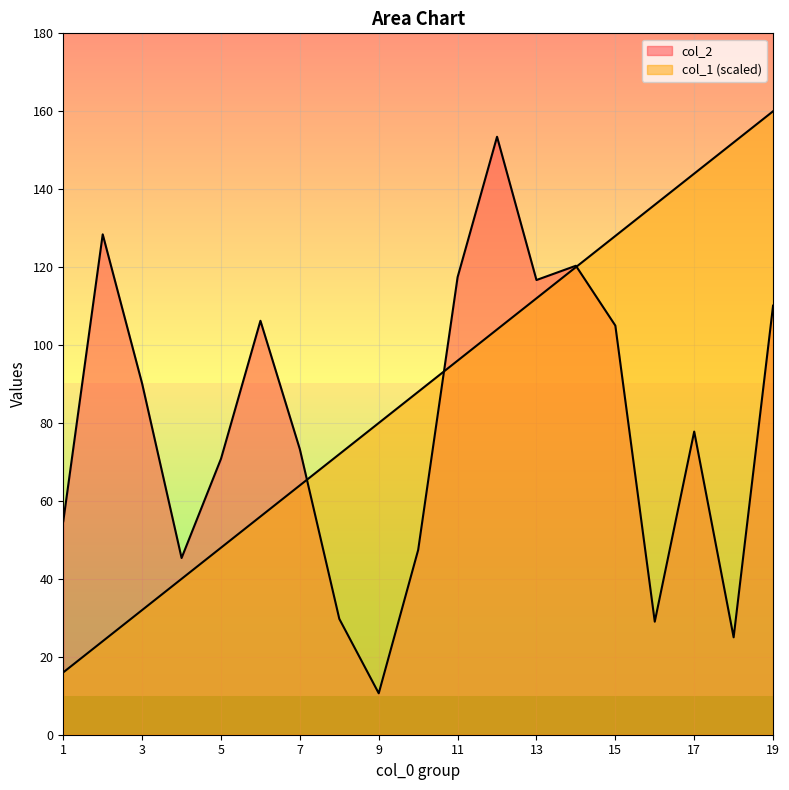

Which series has the largest range (max minus min)?

col_1